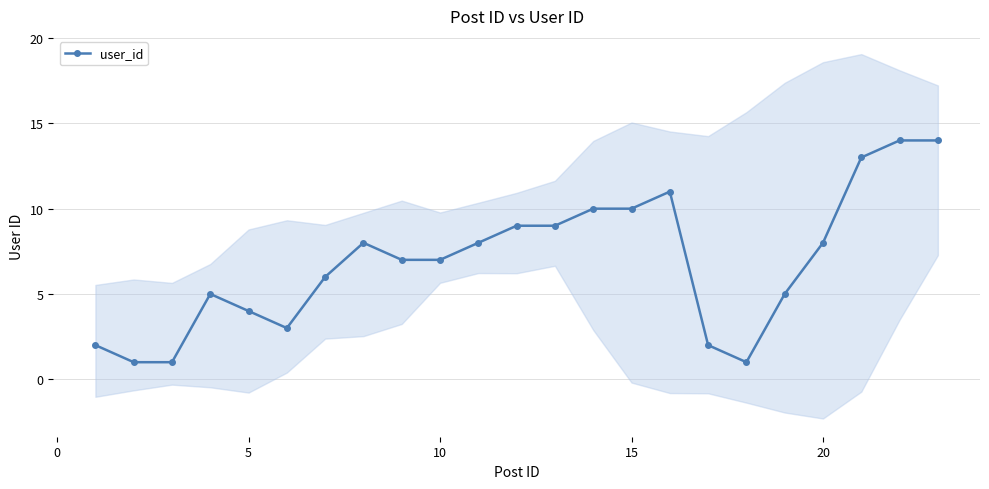

True or false: there are more than 1 points higher than both neighbors.

True